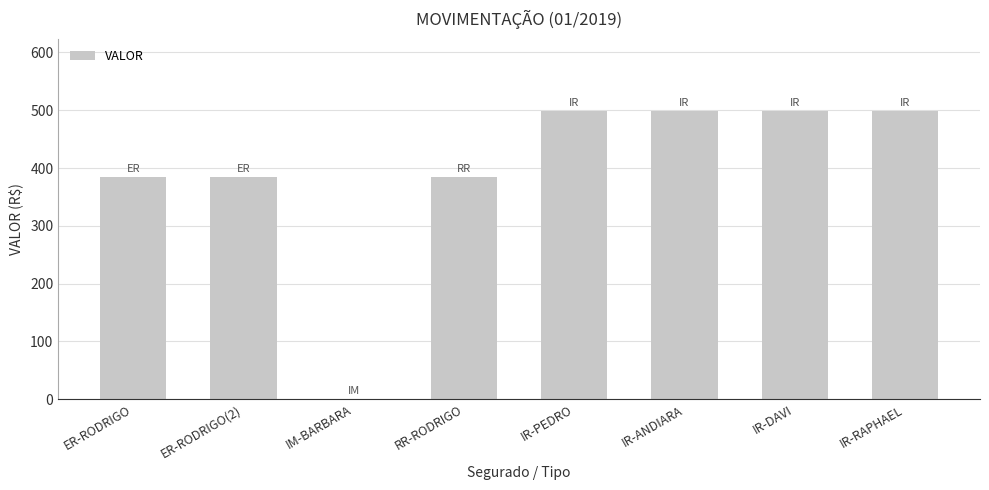

Which has a higher value, ER-RODRIGO(2) or IM-BARBARA?

ER-RODRIGO(2)